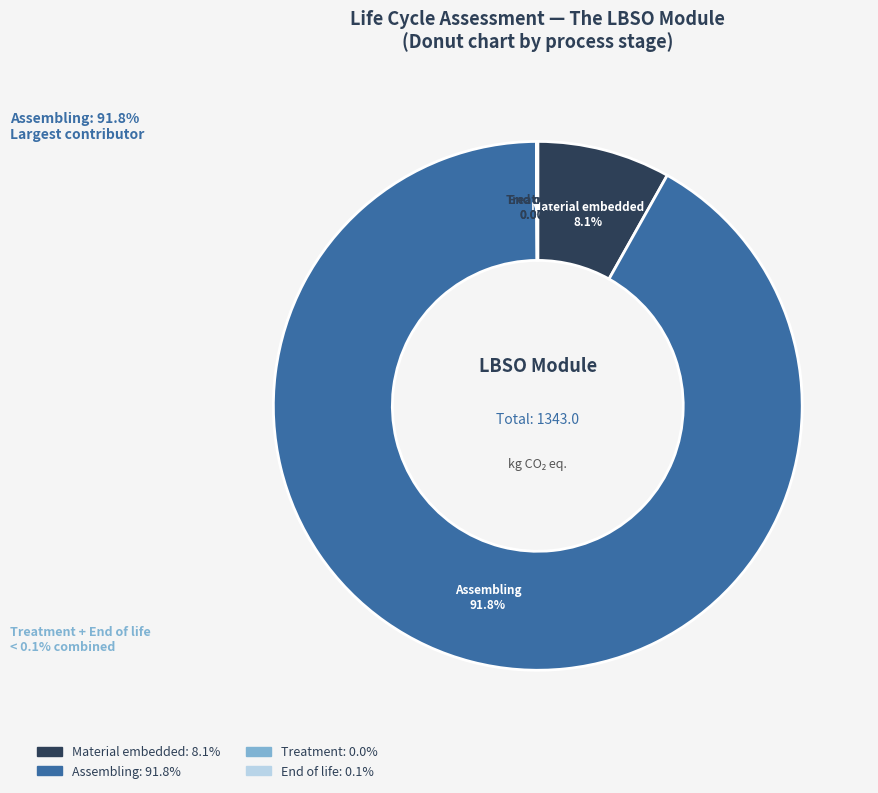

To the nearest percent, what is the combined percentage of Assembling and Material embedded?

100%